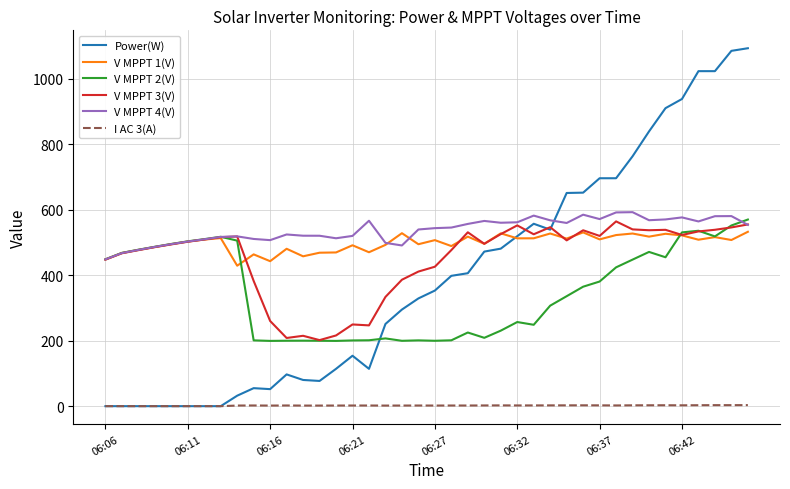

True or false: V MPPT 4(V) and I AC 3(A) cross at least once.

False